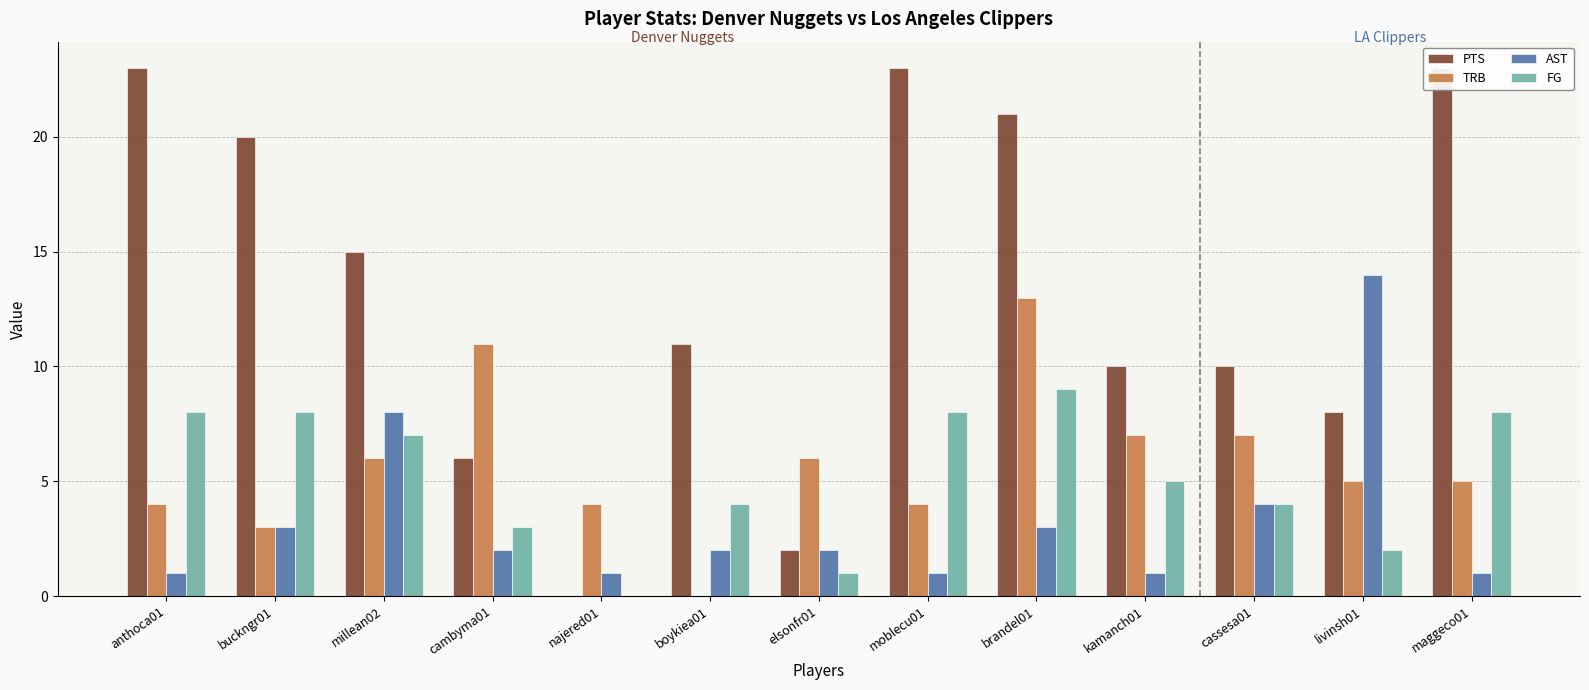

How many values in the TRB series exceed 5?

6